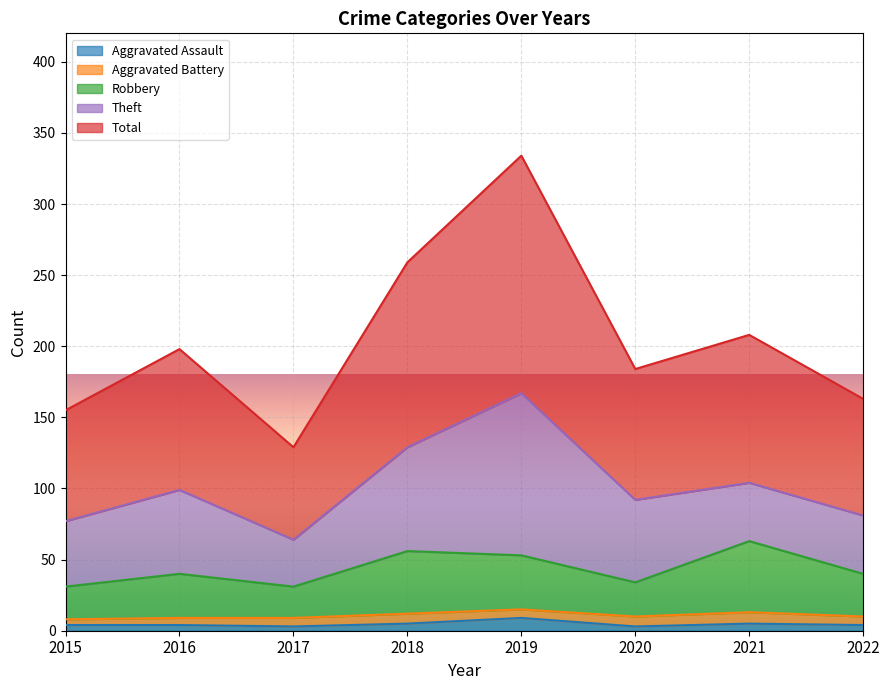

At which category does the chart reach its peak across all series?

2019